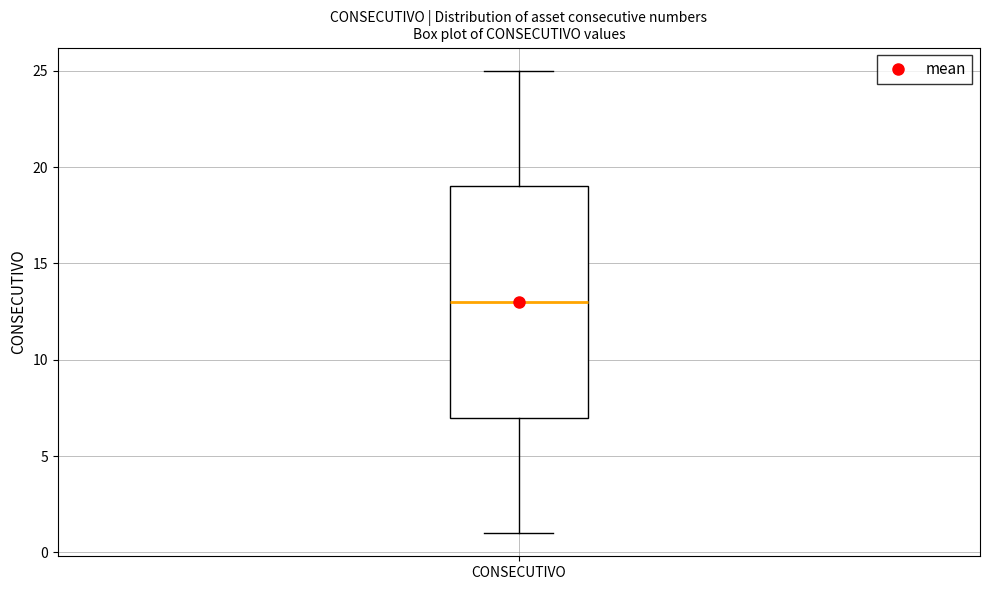

Read this box plot against the y-axis: the position of the median line, the range covered by the box, and the ends of both whiskers. The values are not printed on the chart, so give them approximately, as read against the axis.

median 13, box 7 to 19, whiskers 1 to 25